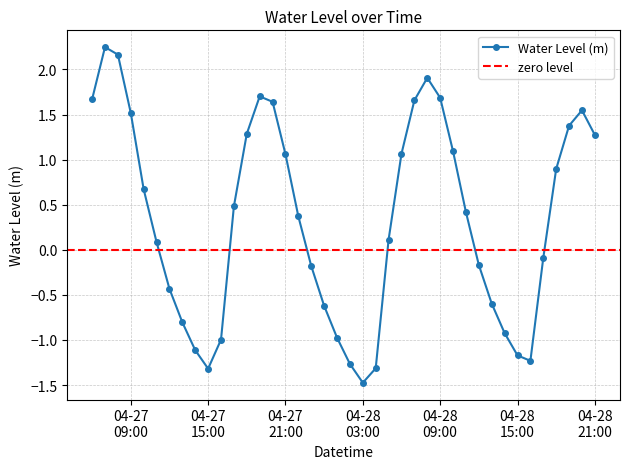

At which label is the value closest to 0?

2024-04-27 11:00:00